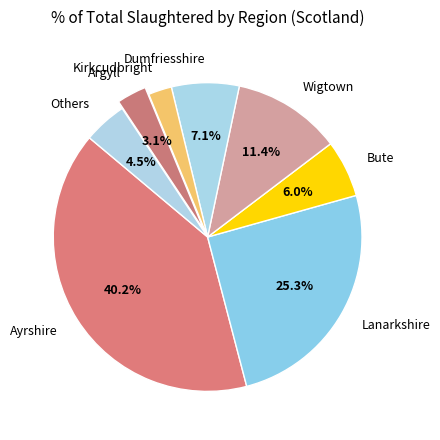

Which slice is the smallest?

Kirkcudbright